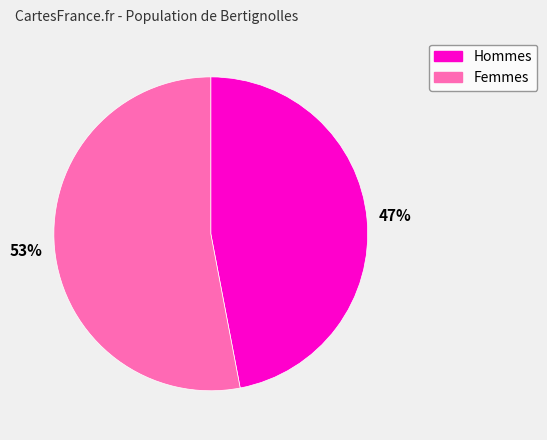

Is the sum of Femmes and Hommes greater than half?

Yes